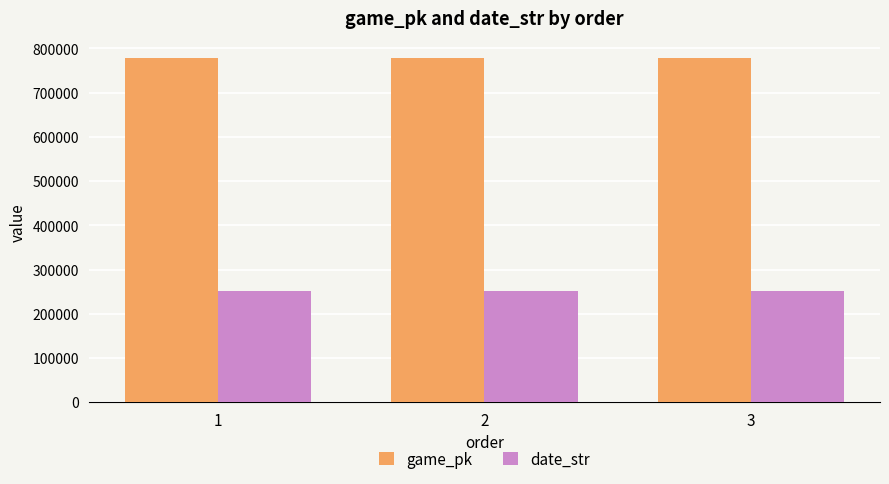

The value of date_str at 1 is 139402. True or false?

False